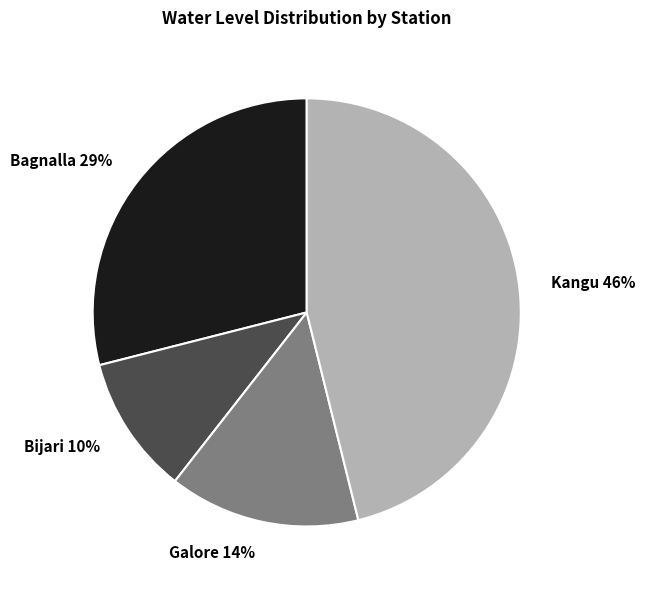

Rank the categories by value from lowest to highest.

Bijari, Galore, Bagnalla, Kangu